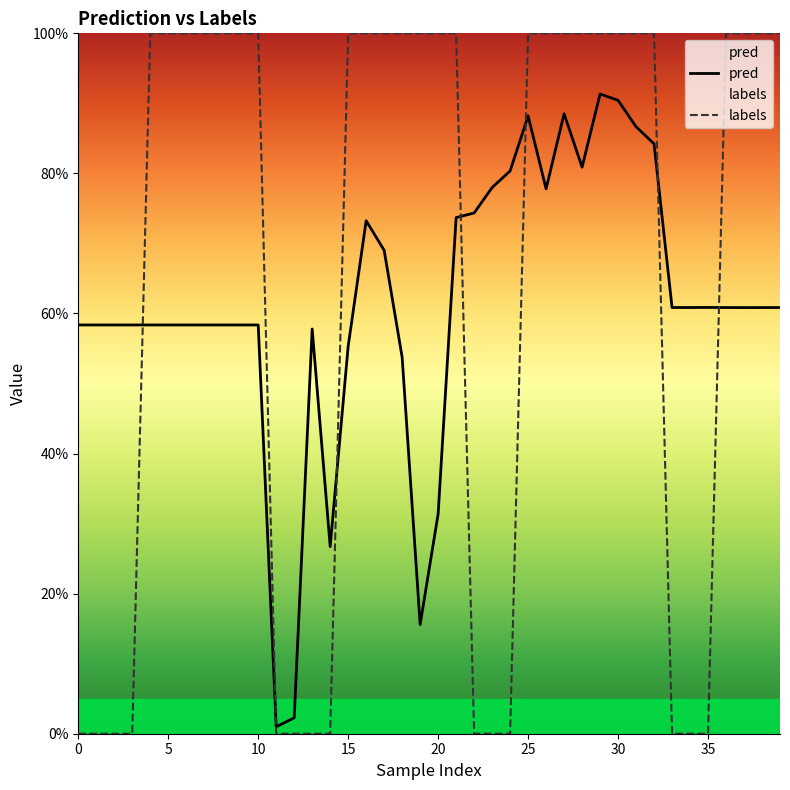

How many intersections are there between labels and pred?

7